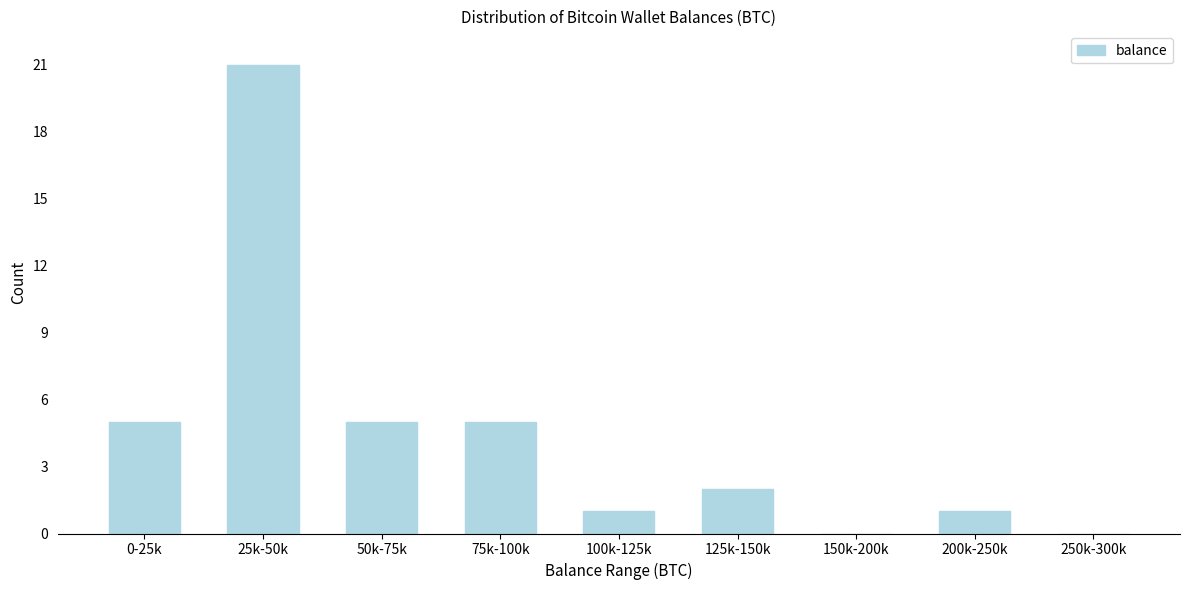

Reading right to left, what are all the values shown in this chart?

250k-300k=0	200k-250k=1	150k-200k=0	125k-150k=2	100k-125k=1	75k-100k=5	50k-75k=5	25k-50k=21	0-25k=5